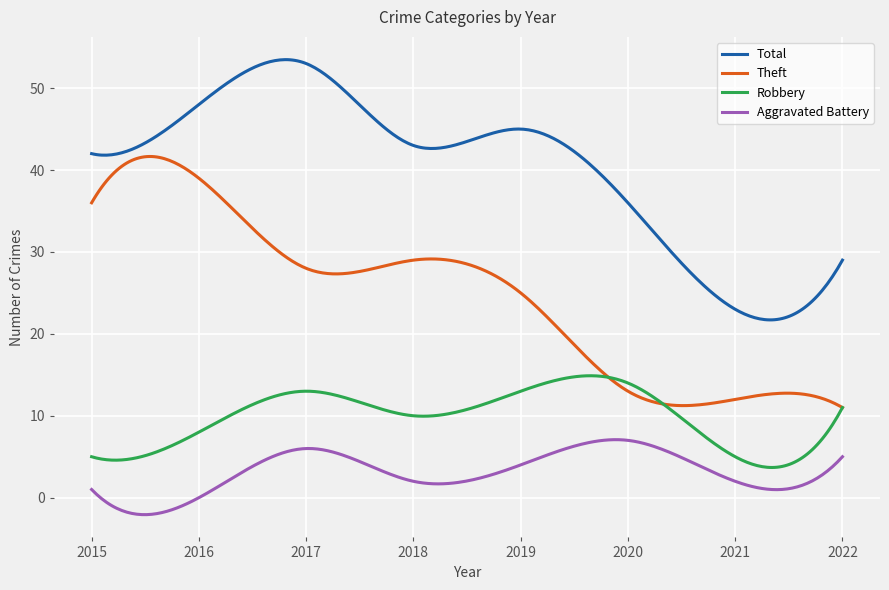

Count the number of categories in the chart.

300